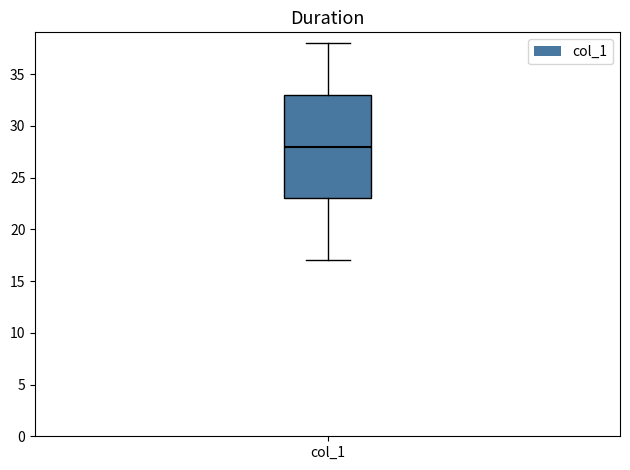

Transcribe this box plot: give where the median line is, the range the box spans, and where the two whiskers end, as read against the y-axis. The values are not printed on the chart, so give them approximately, as read against the axis.

median 28, box 23 to 33, whiskers 17 to 38